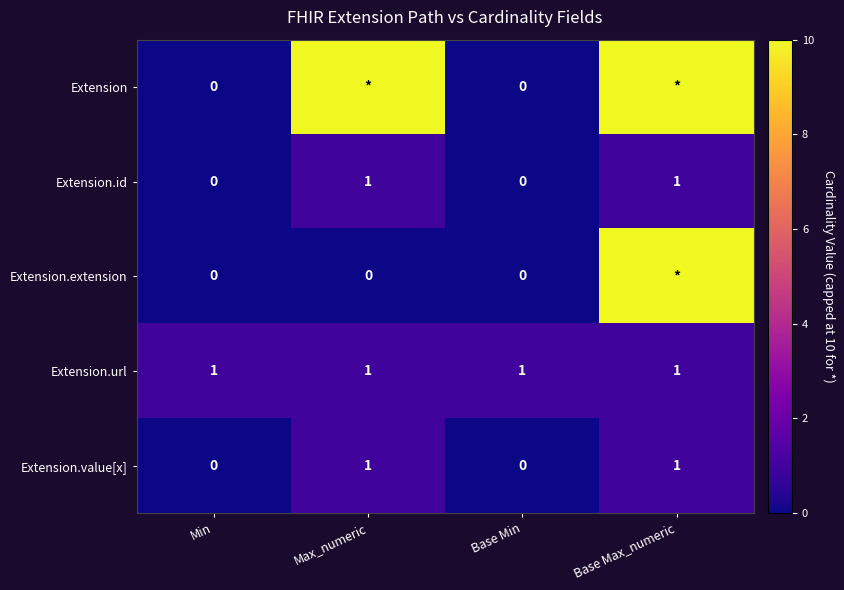

What is the difference between the maximum and minimum values in the Extension.value[x] series?

1